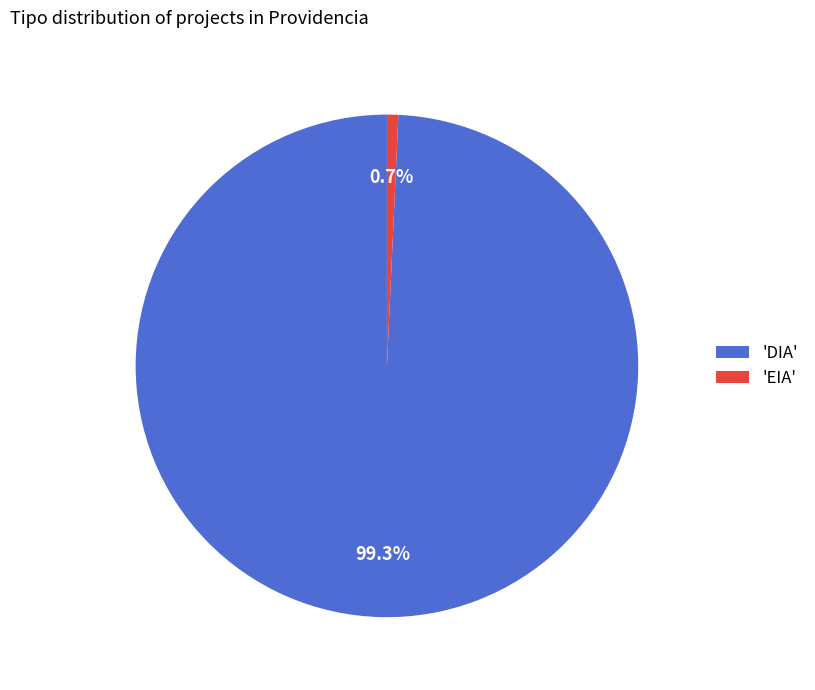

Which has a higher value, 'DIA' or 'EIA'?

'DIA'